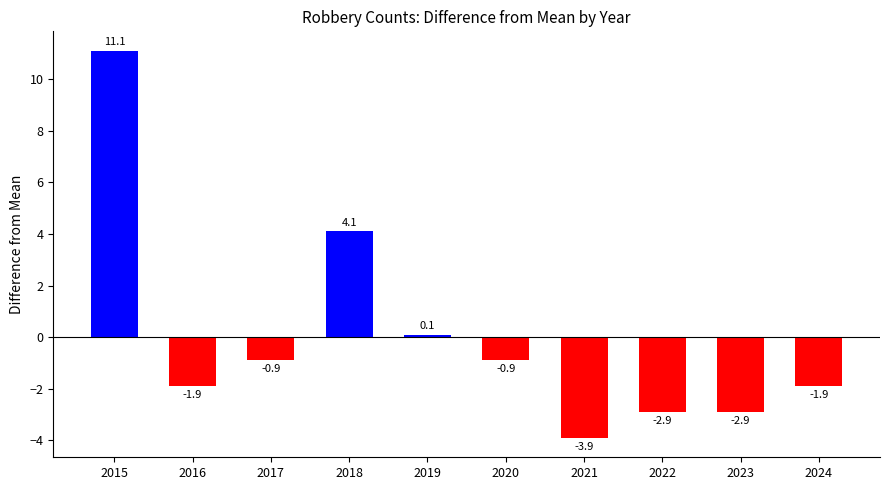

Is it true that the value at 2018 is 4.1?

True